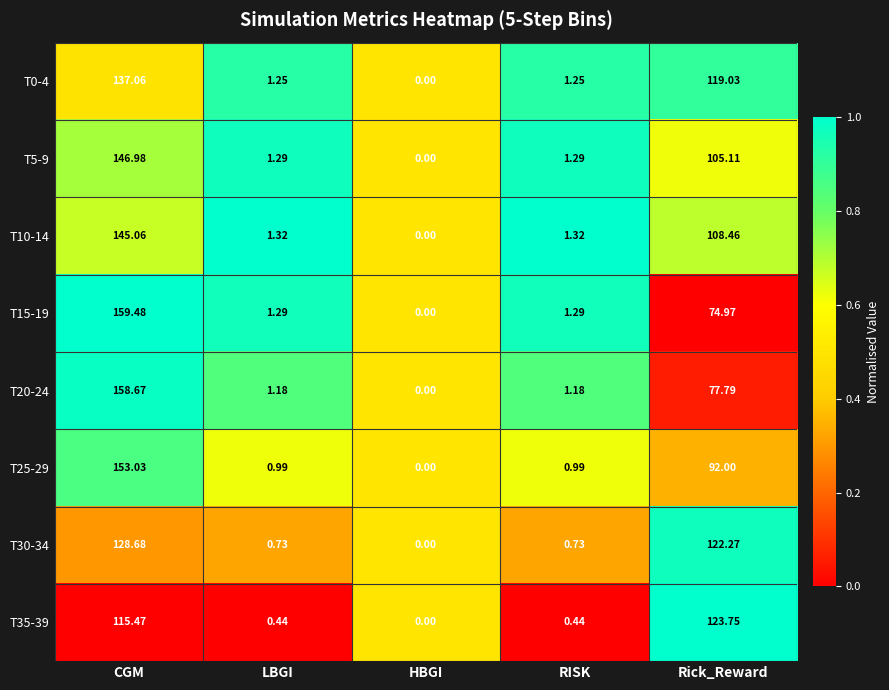

List the series in order of their peak value, highest first.

T15-19, T20-24, T25-29, T5-9, T10-14, T0-4, T30-34, T35-39